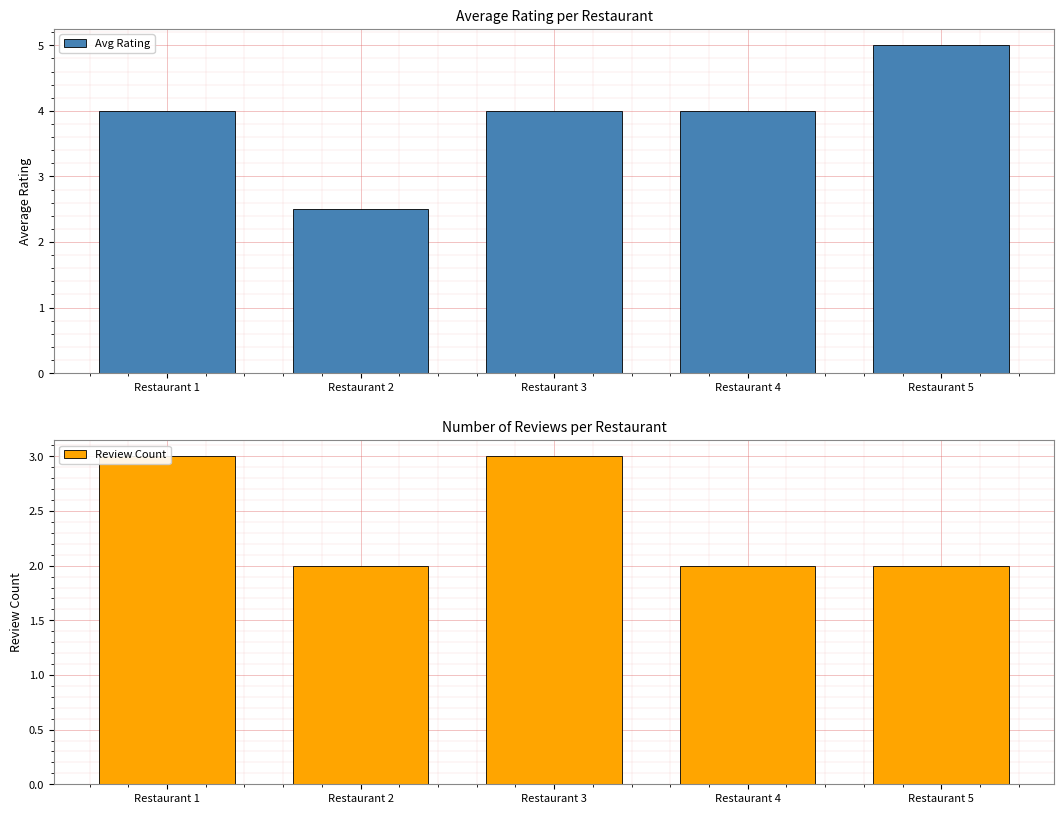

What are all the series names shown in the legend?

Avg Rating, Review Count